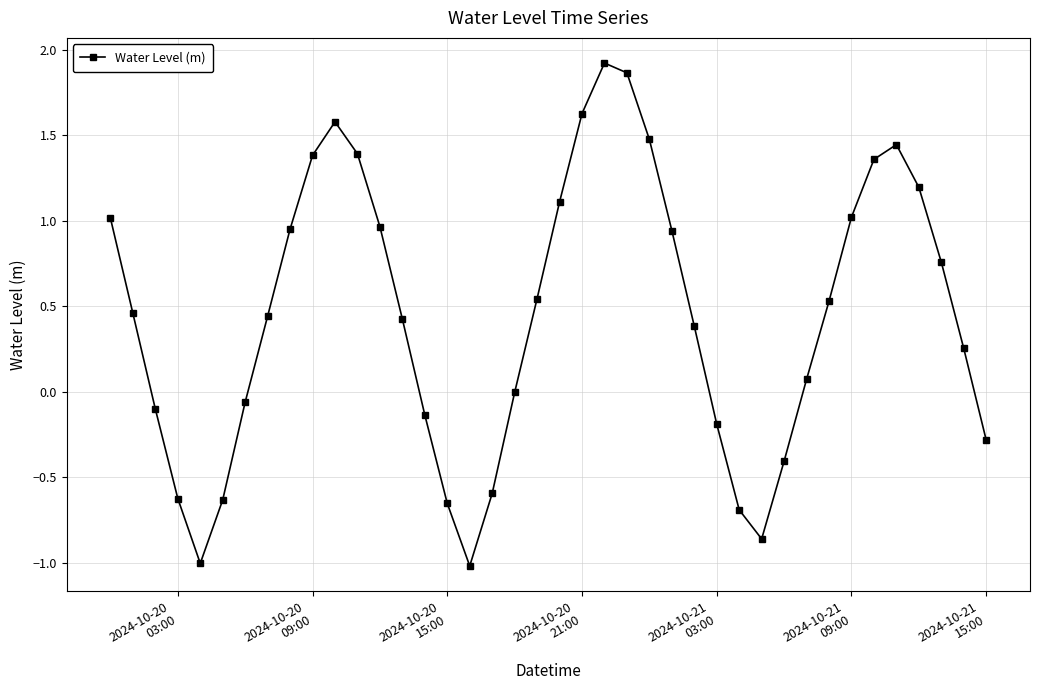

What is the minimum value shown in the chart?

-1.0